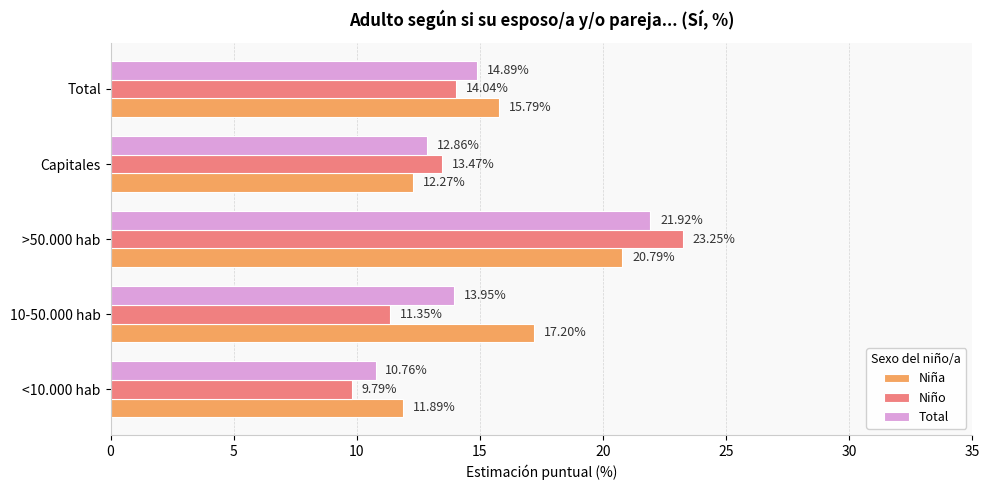

What is the spread (max minus min) of values at Capitales?

1.2